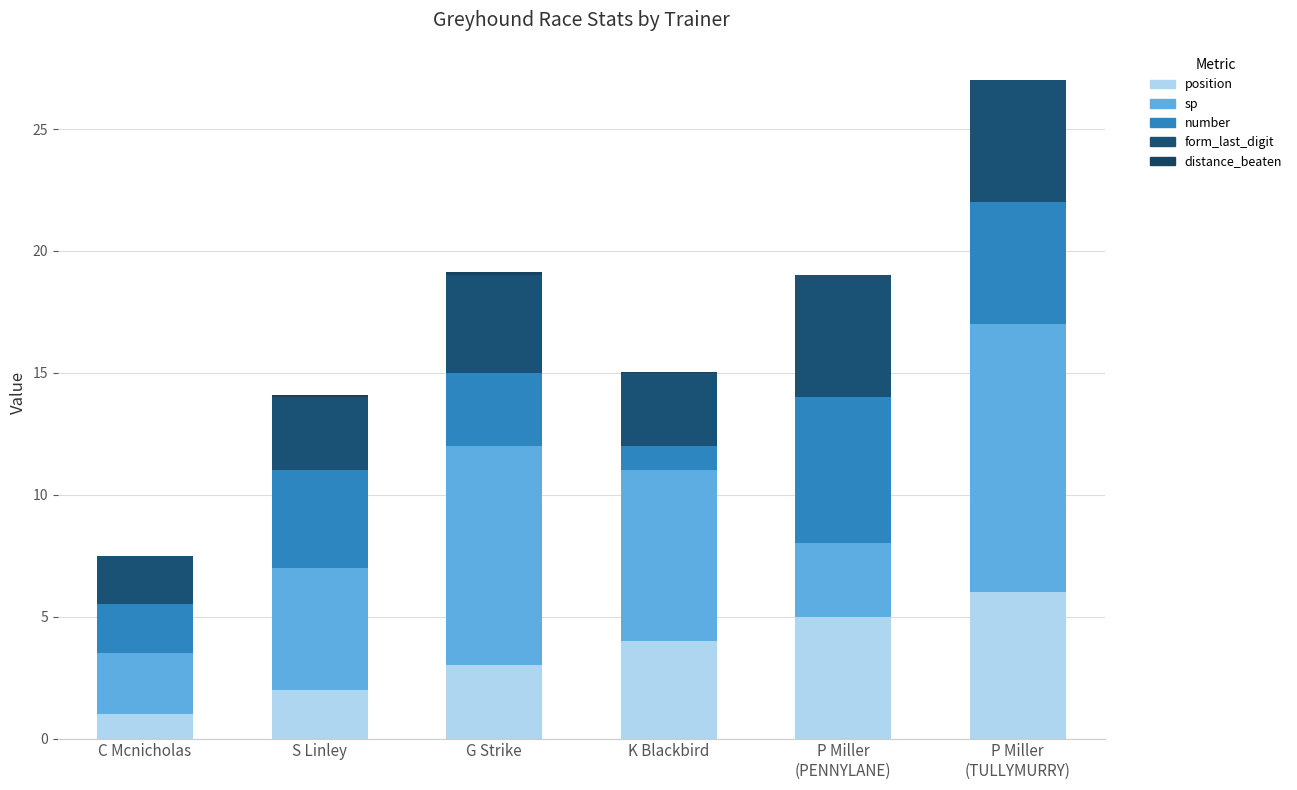

The value of position at G Strike is 3.0. True or false?

True